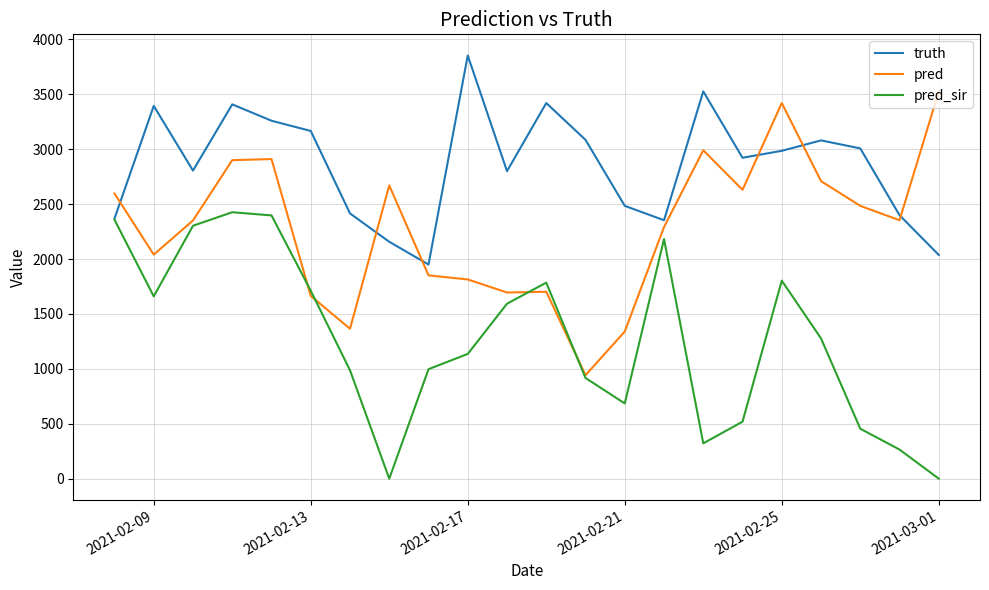

Which series has the largest total across all categories?

truth